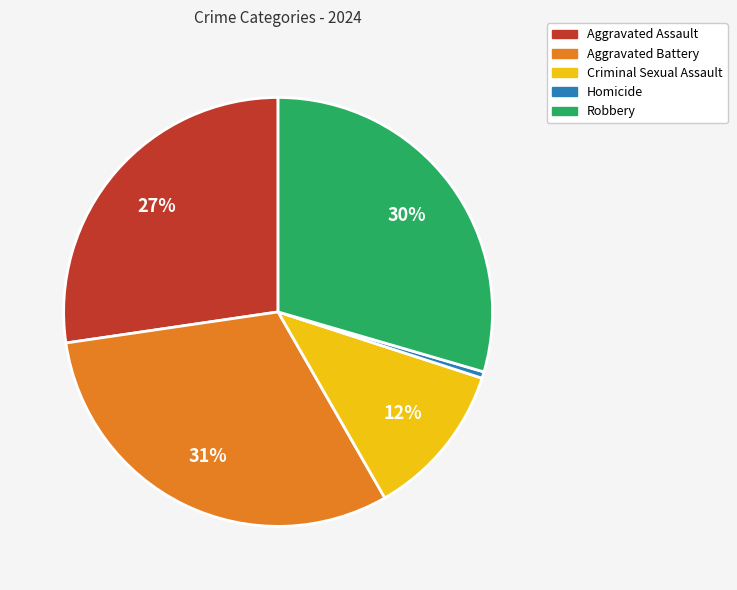

True or false: Robbery accounts for 30% of the total.

True